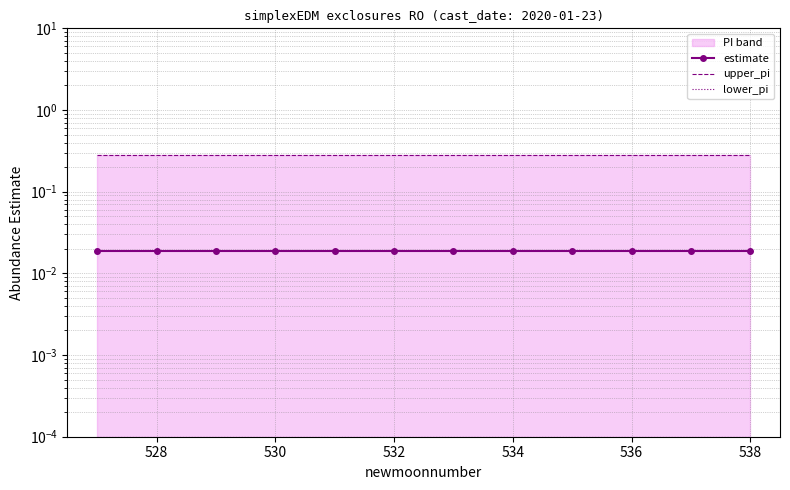

Which series has the largest range (max minus min)?

estimate